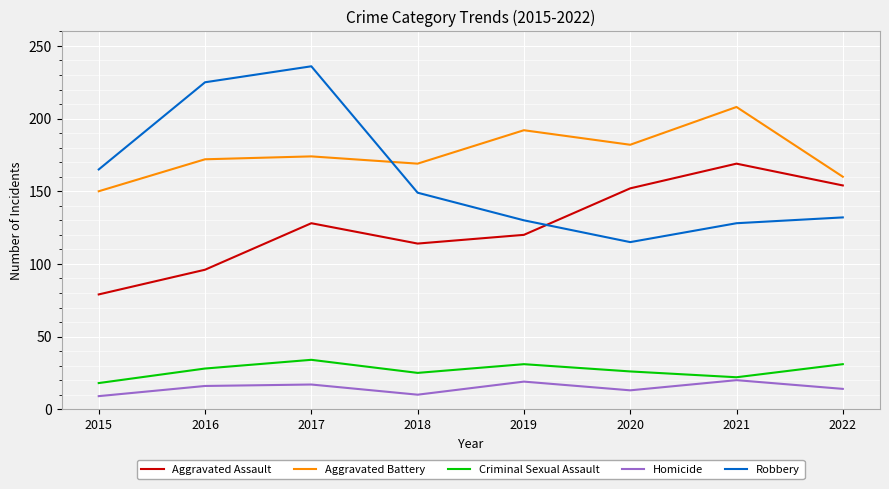

Which series has the widest spread of values?

Robbery